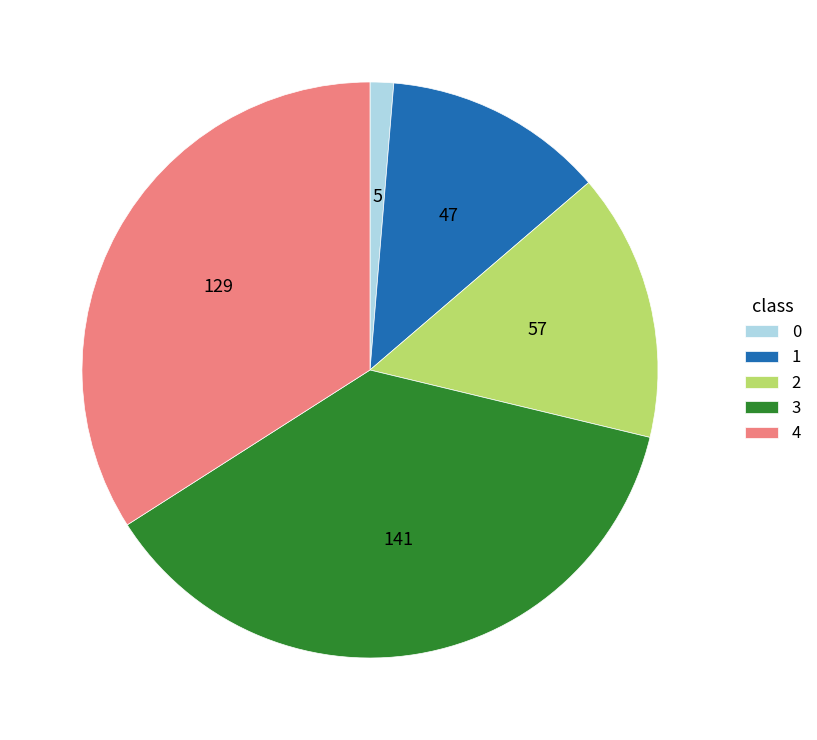

Combined, do 1 and 2 account for over 50%?

No